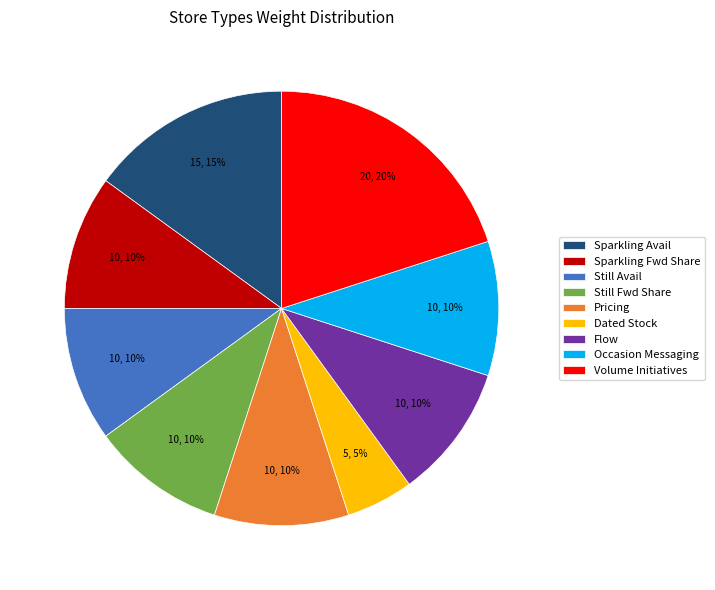

How many segments does this pie chart have?

9